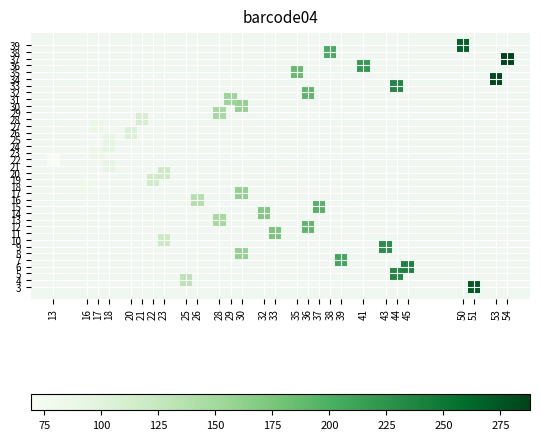

What is the range of Y values (max minus min)?

36